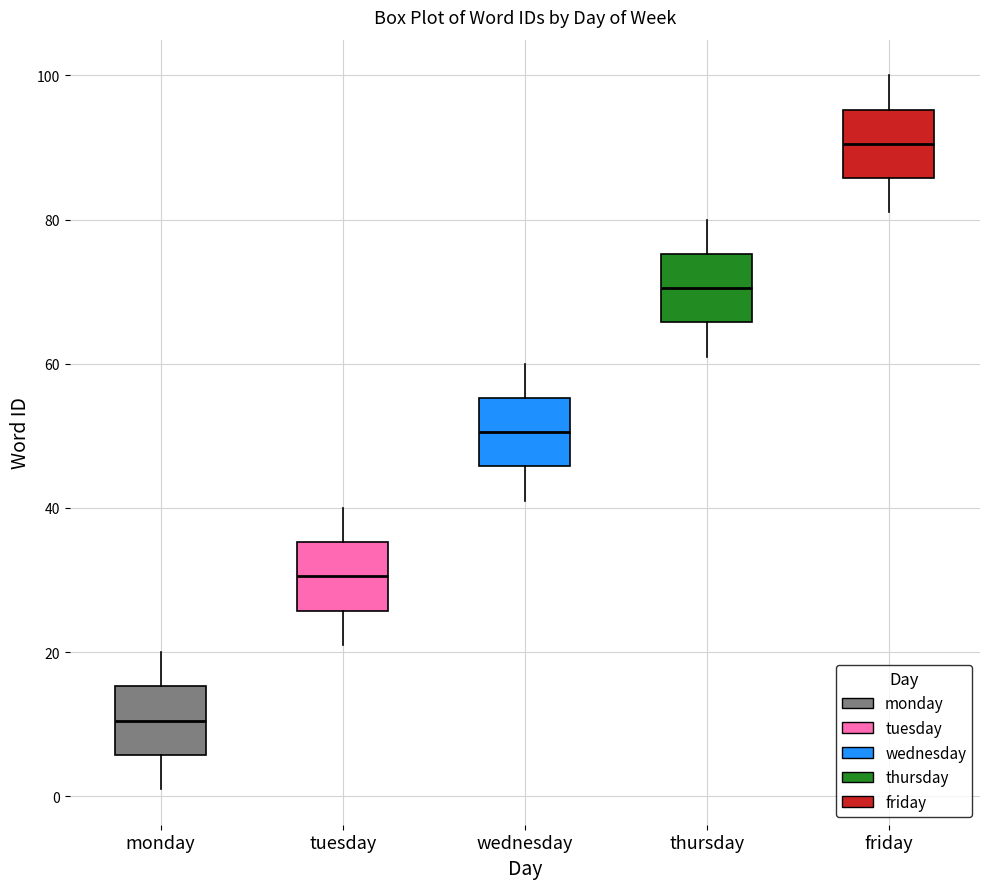

Where is the lower edge of the box for monday on the y-axis? The values are not printed on the chart, so give them approximately, as read against the axis.

6